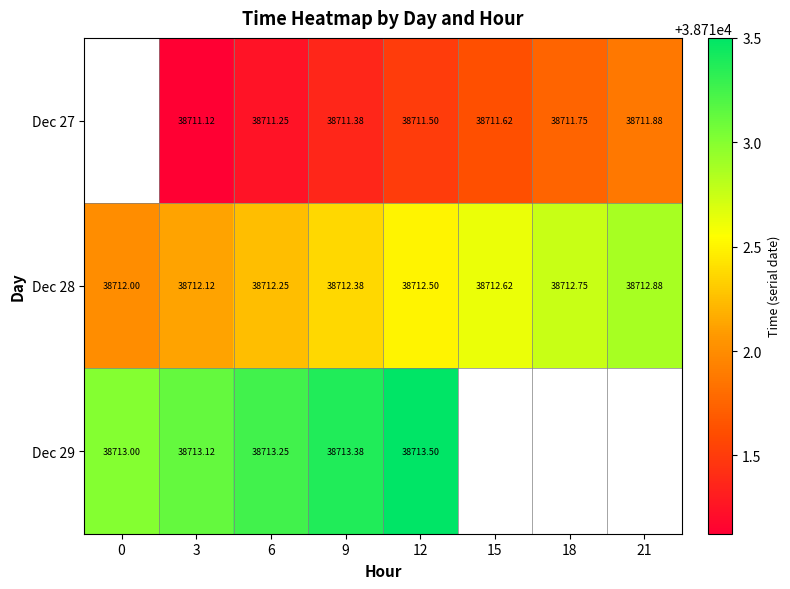

At which category is the sum across all series the highest?

12